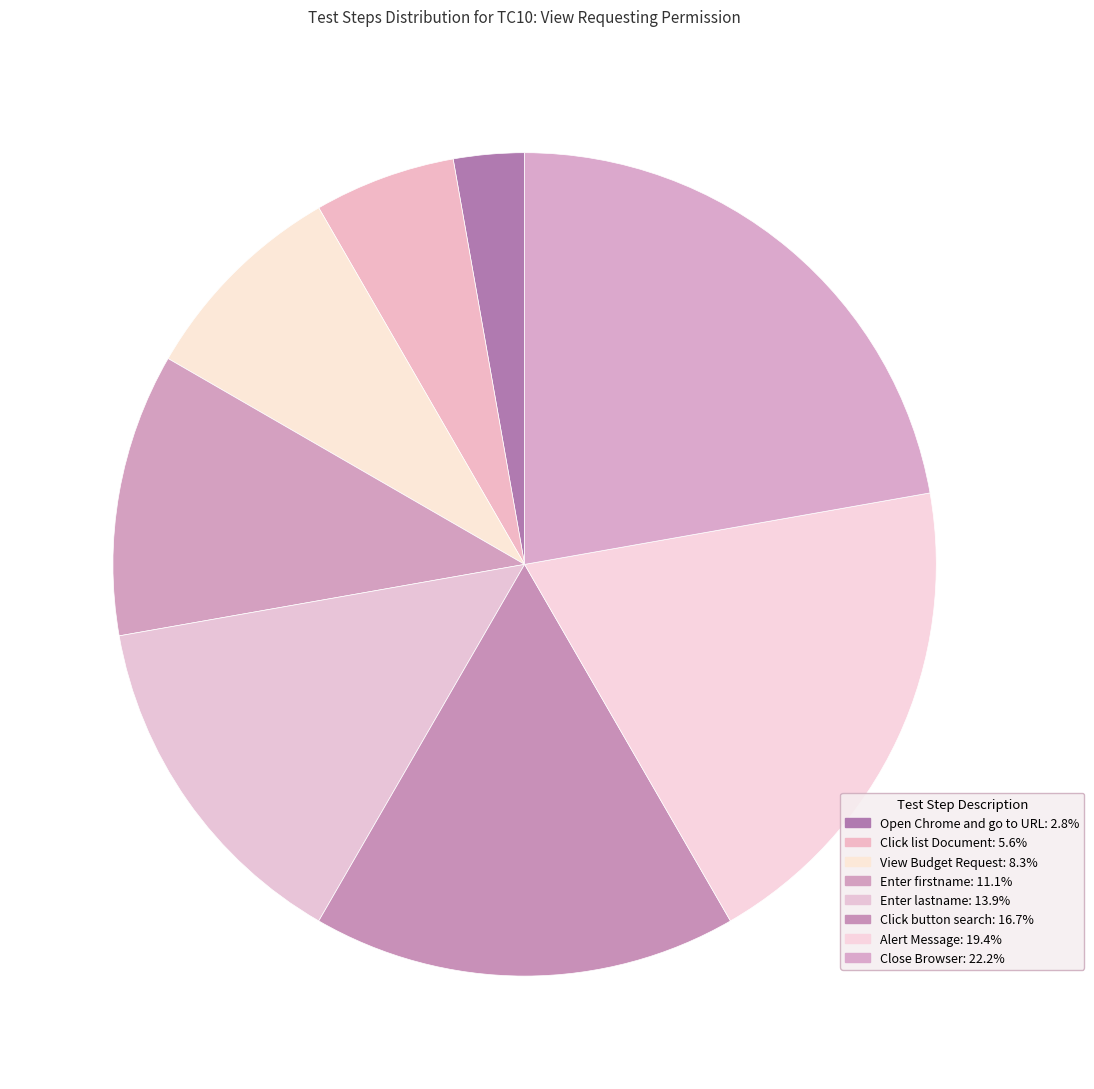

To the nearest percent, what is the difference between the largest and smallest slice percentages?

19%